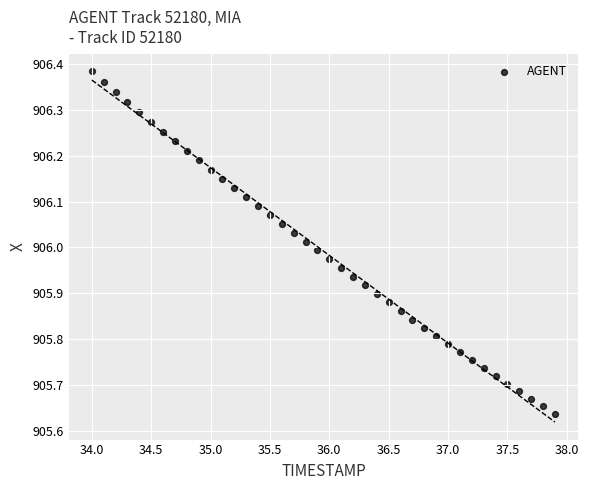

What is the range of X values (max minus min)?

3.9